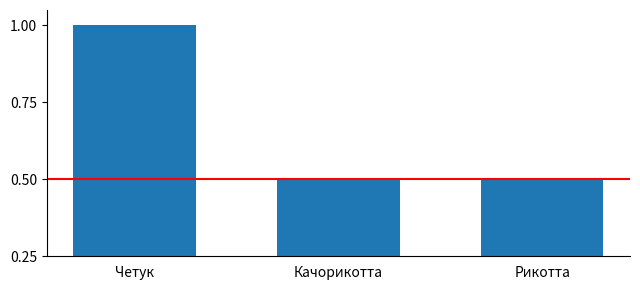

What is the minimum value shown in the chart?

0.5